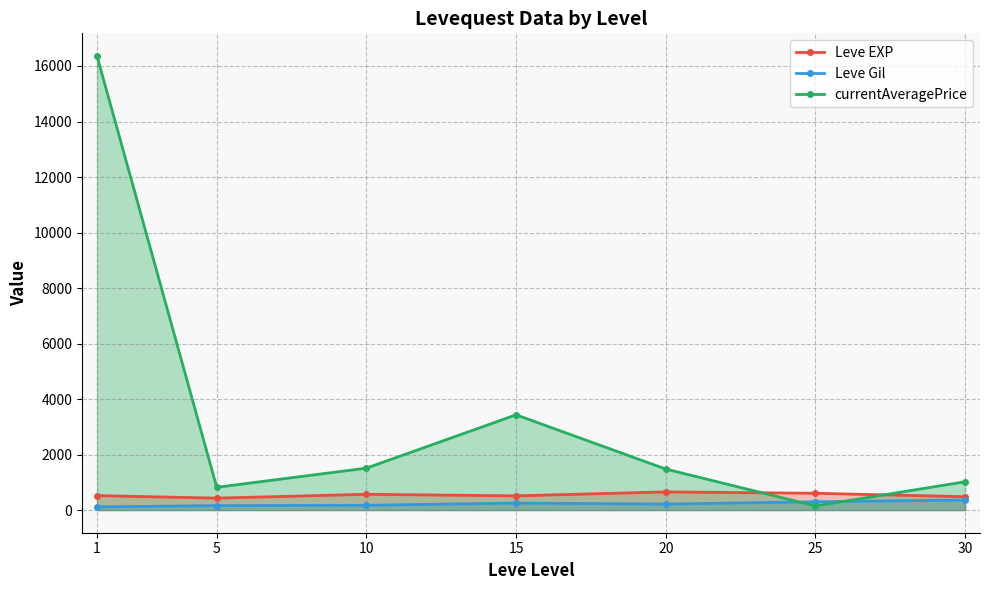

Reading left to right, list all the values displayed in this chart.

Leve EXP: 520.0	428.3	566.7	510.0	653.3	603.3	480.0
Leve Gil: 112.3	159.0	170.7	249.7	214.2	297.3	361.0
currentAveragePrice: 16359.1	819.3	1508.9	3430.6	1476.7	146.9	1019.0